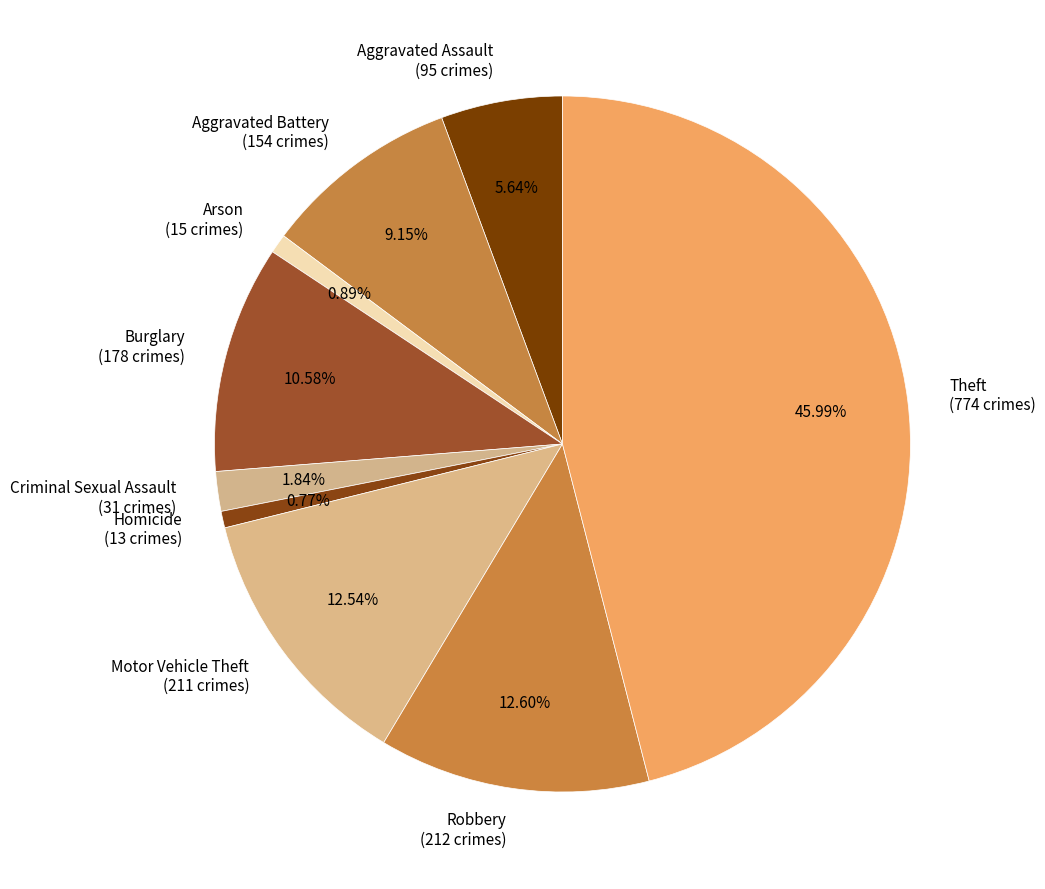

Is it true that Aggravated Battery is 1% of the pie?

False